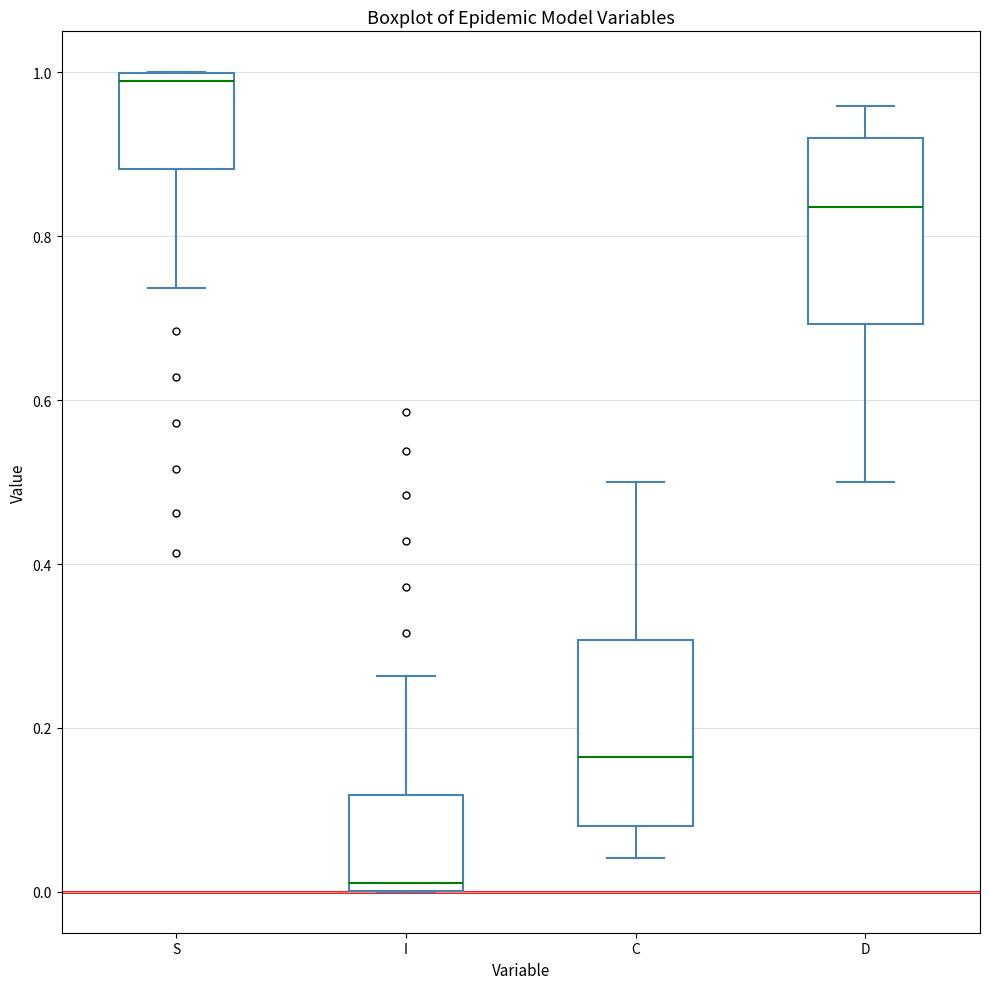

Which box's median line is the highest?

S